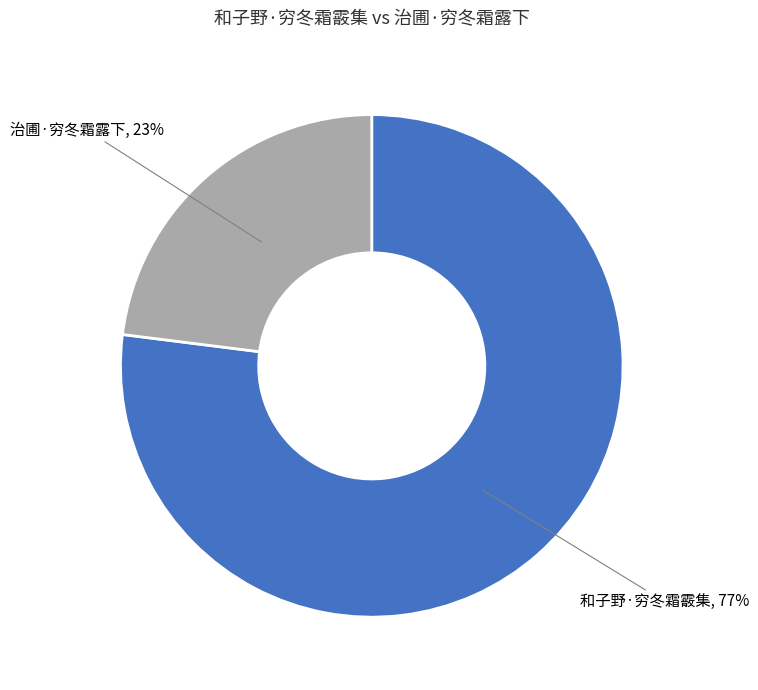

Count the number of slices in the pie.

2